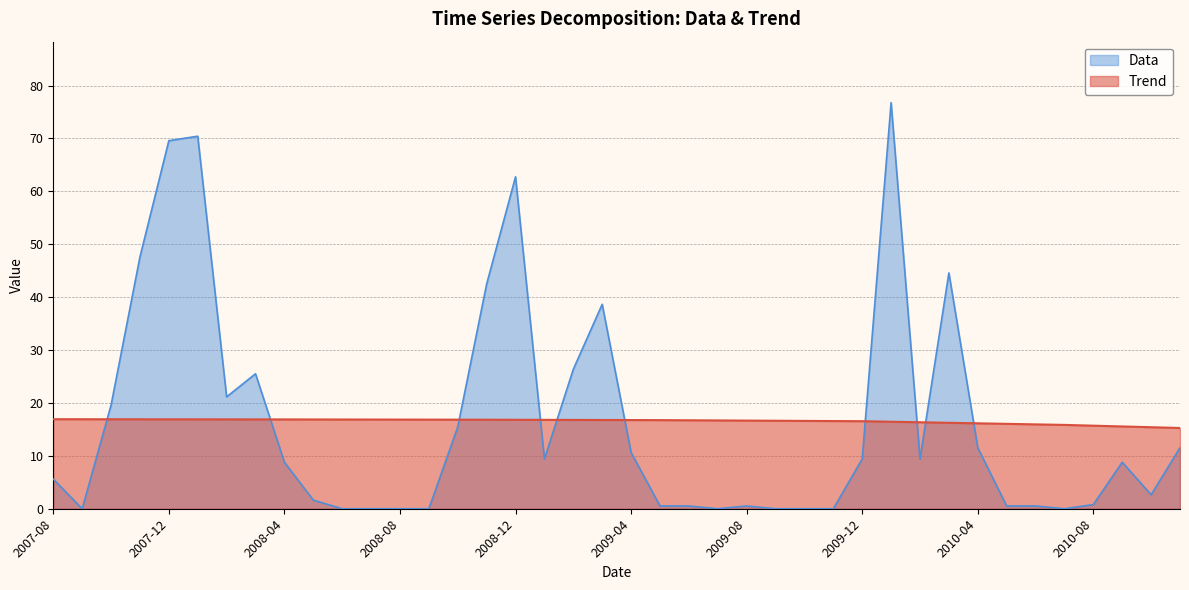

Is the value of Data at 2009-07 greater than the value of Trend at 2008-03?

No